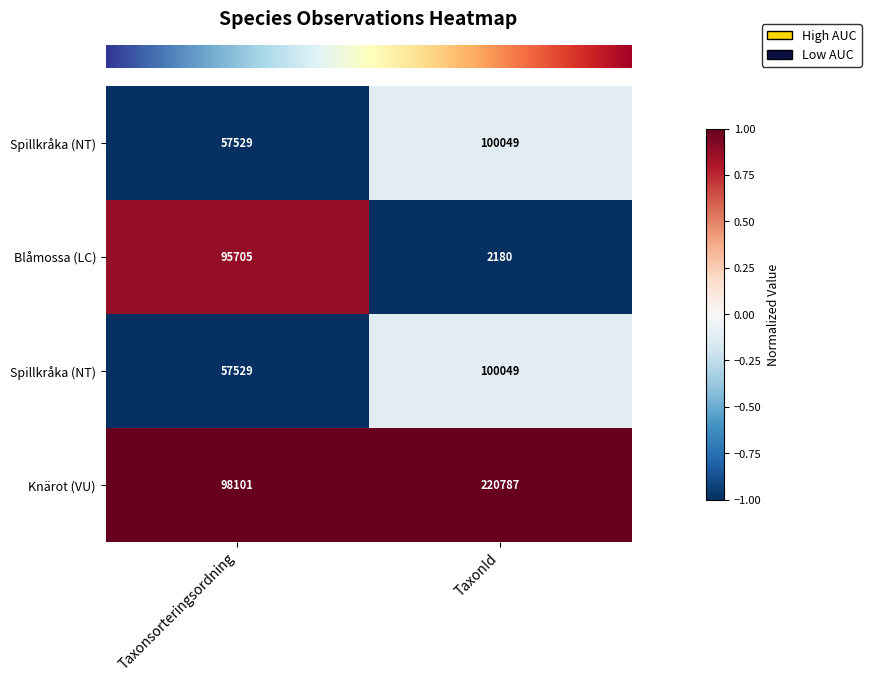

Reading left to right, transcribe all the data shown in this chart.

row_0: -1.0	-0.1
row_1: 0.9	-1.0
row_2: -1.0	-0.1
row_3: 1.0	1.0